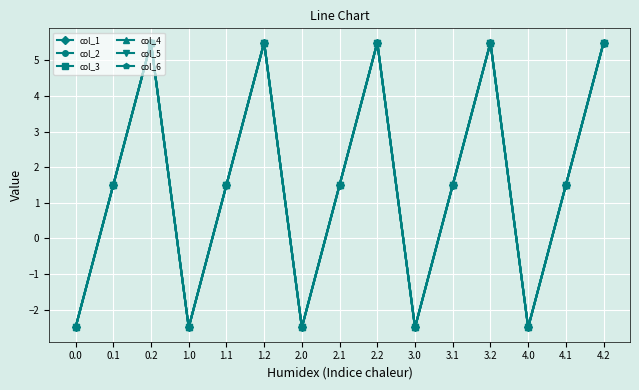

How many lines are shown in the chart?

6